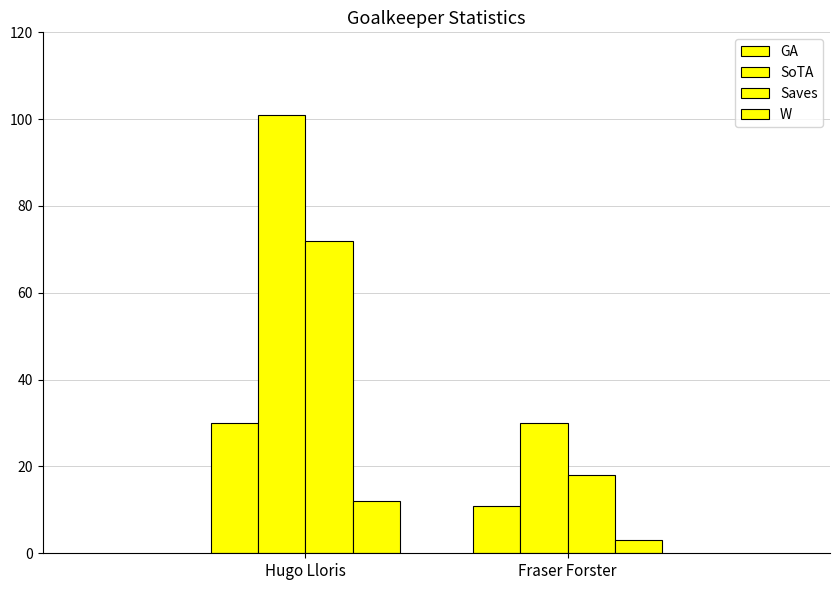

At which category is the sum across all series the highest?

Hugo Lloris